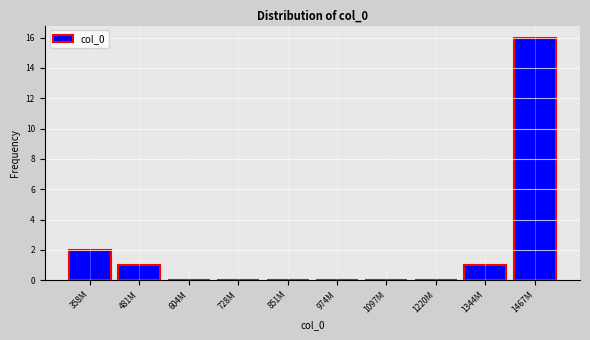

Reading left to right, list all the values displayed in this chart.

358M=2	481M=1	604M=0	728M=0	851M=0	974M=0	1097M=0	1220M=0	1344M=1	1467M=16